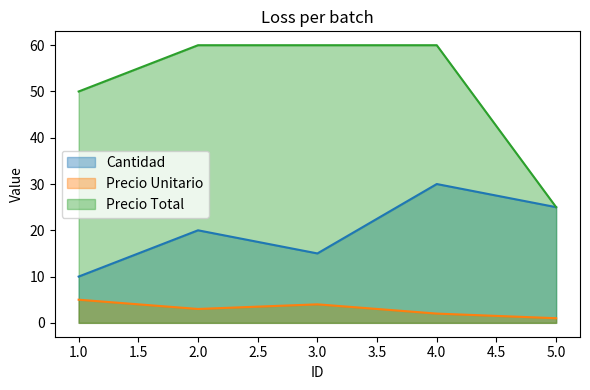

What are all the series names shown in the legend?

Cantidad, Precio Unitario, Precio Total